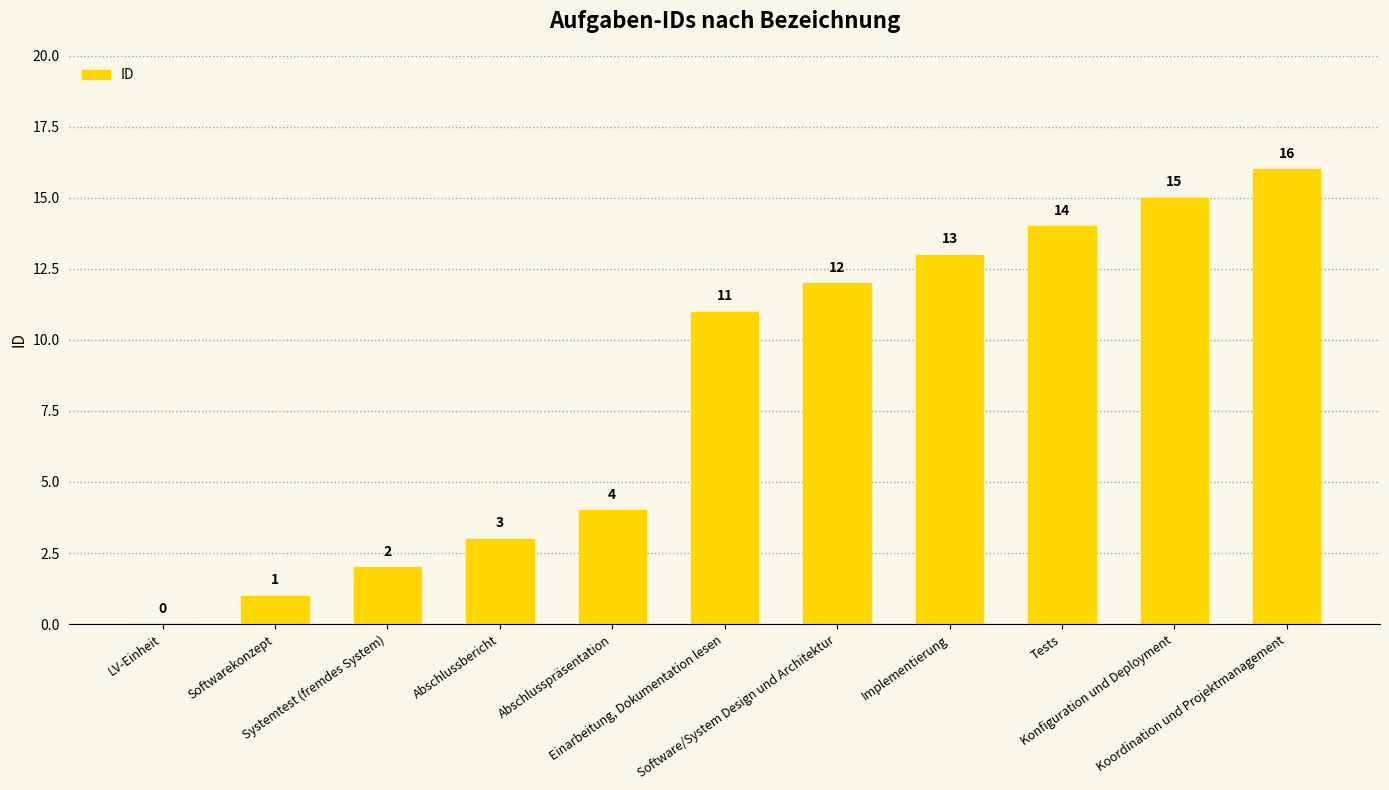

What is the maximum value shown in the chart?

16